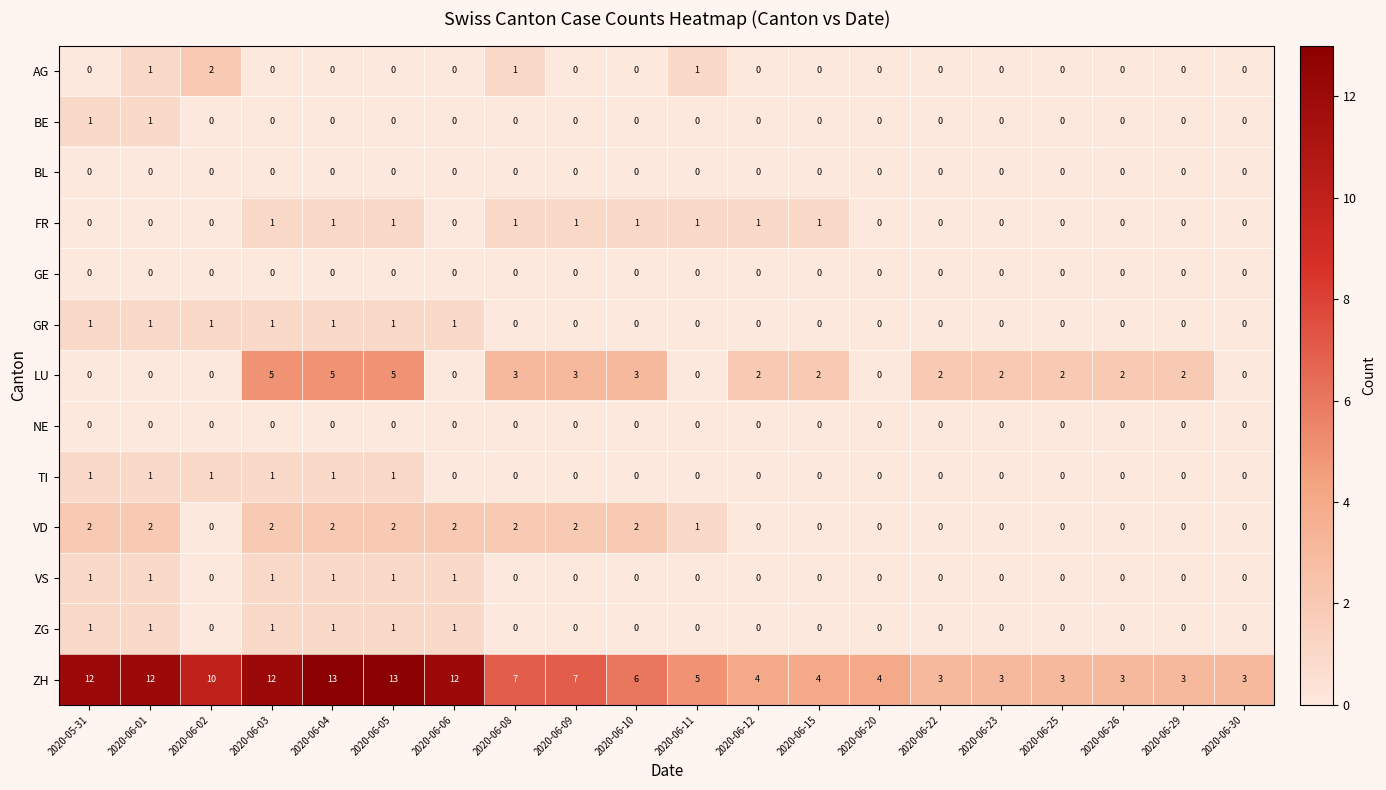

What is the difference between the maximum and second lowest values in the ZH series?

10